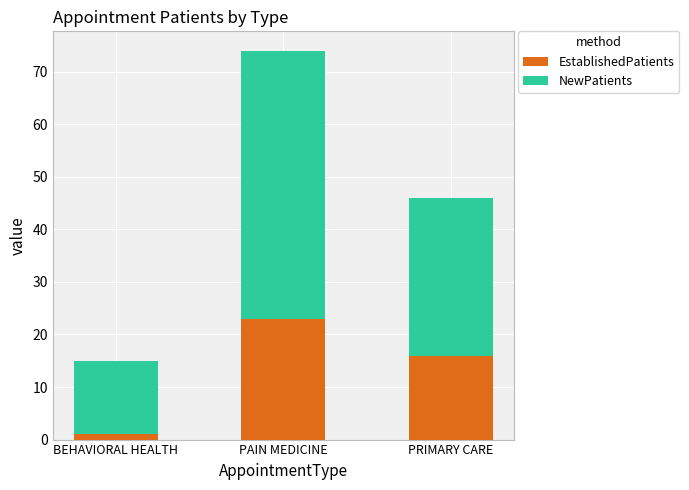

What is the sum of all EstablishedPatients values?

40